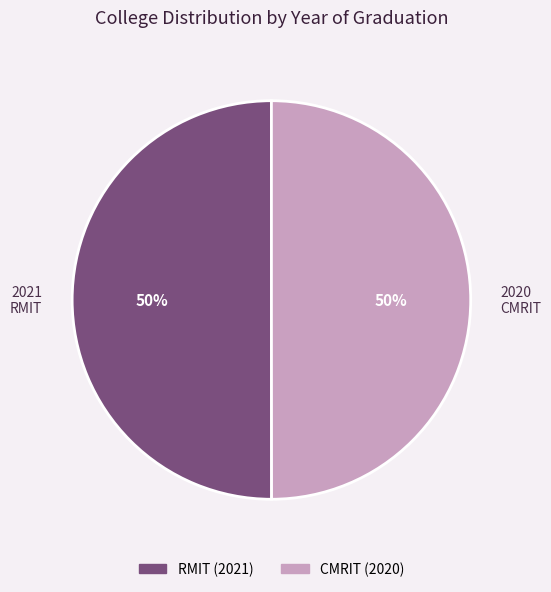

Combined, do RMIT and CMRIT account for over 50%?

Yes